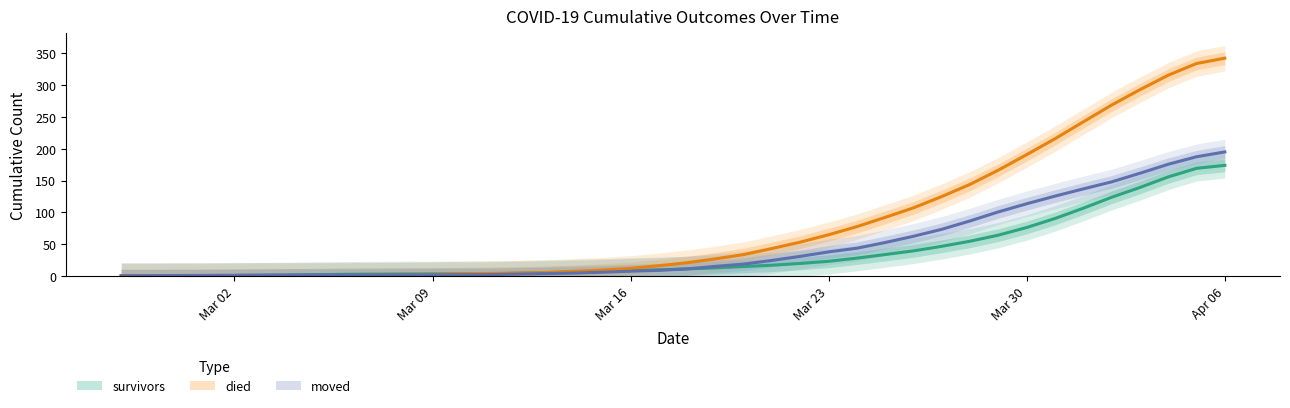

At which label is survivors closest to 86?

2020-03-31